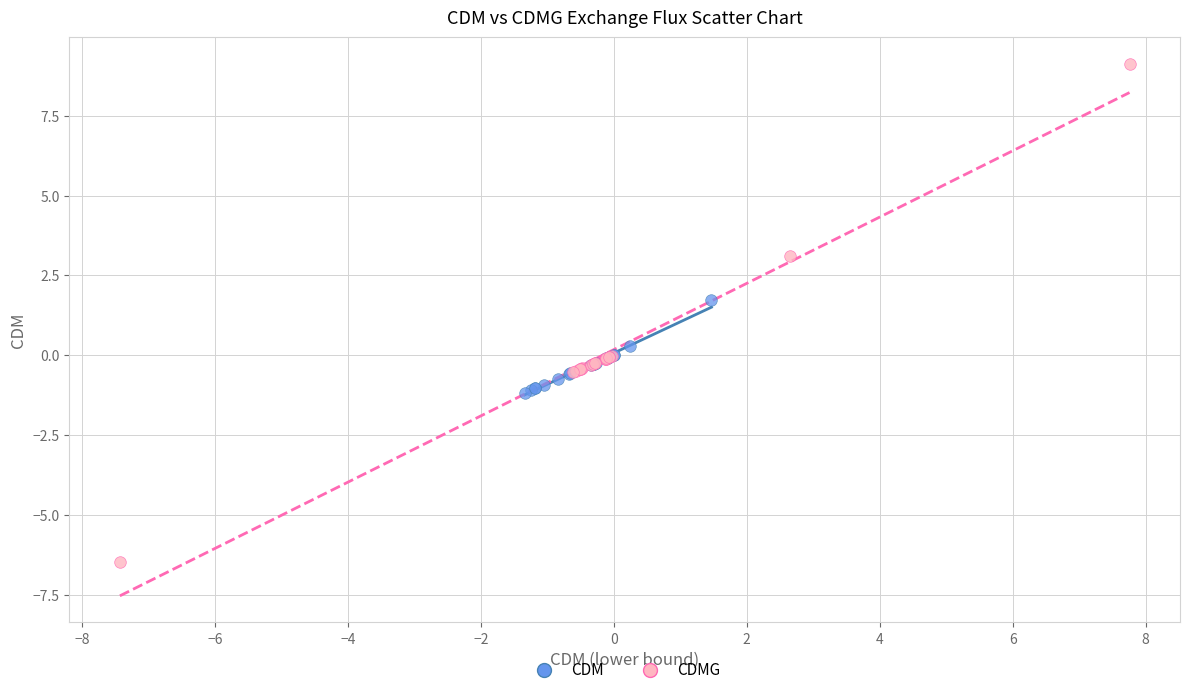

Which series reaches the minimum Y coordinate?

CDMG